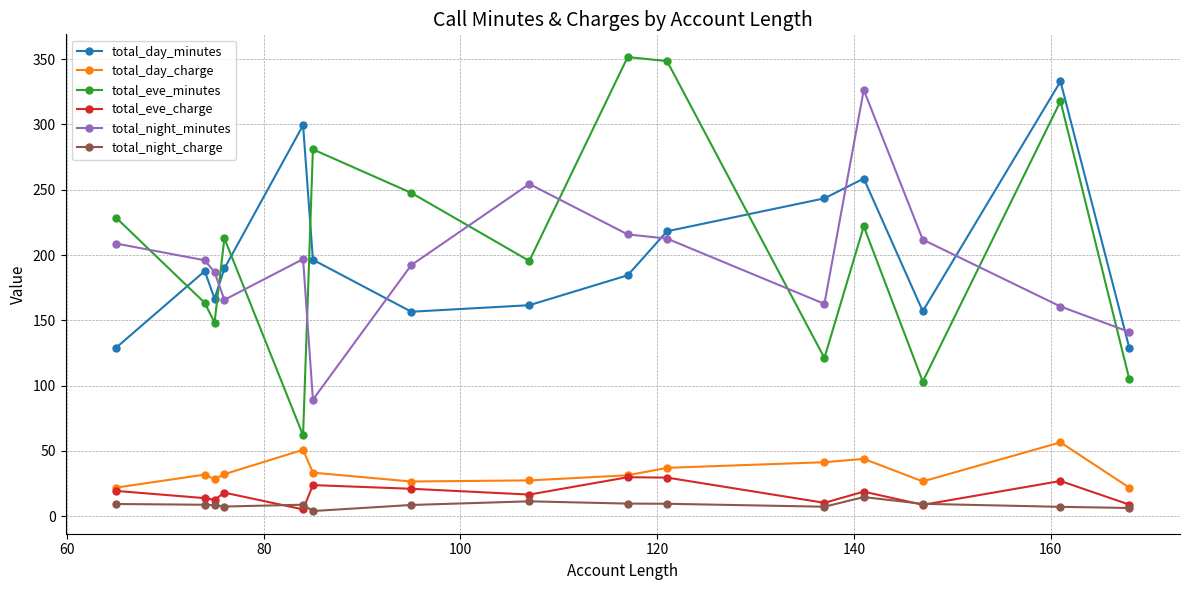

True or false: total_day_minutes and total_day_charge intersect in this chart.

False